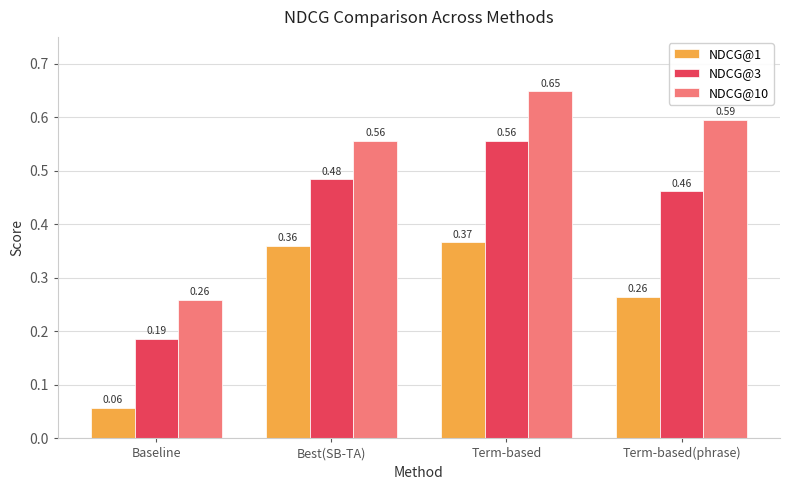

At which category is the sum across all series the highest?

Term-based